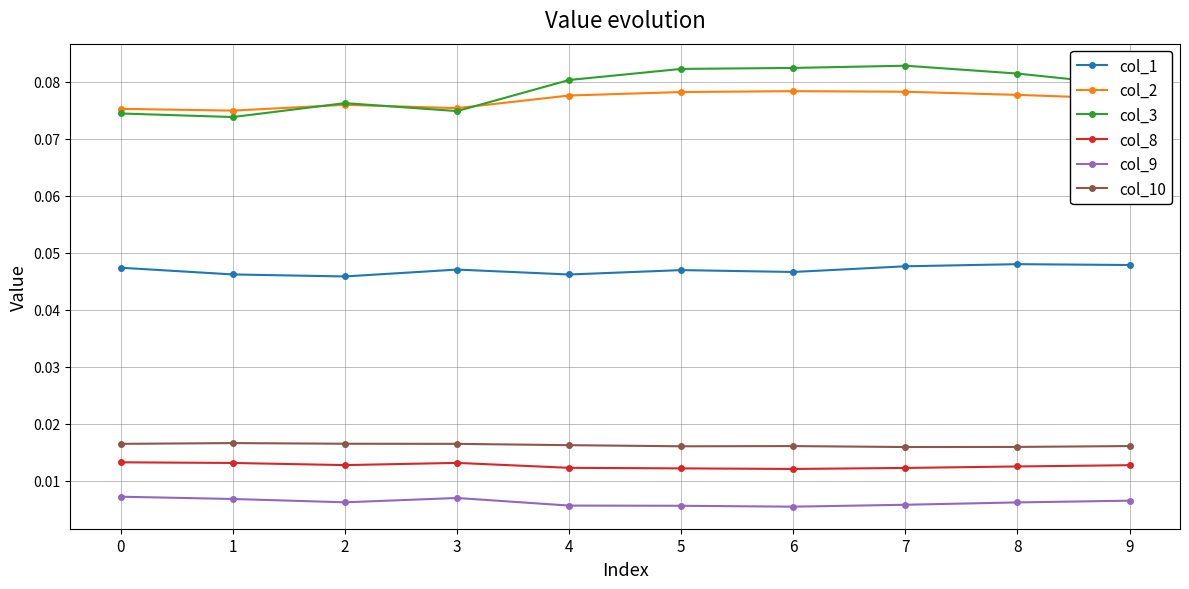

How many lines are shown in the chart?

6